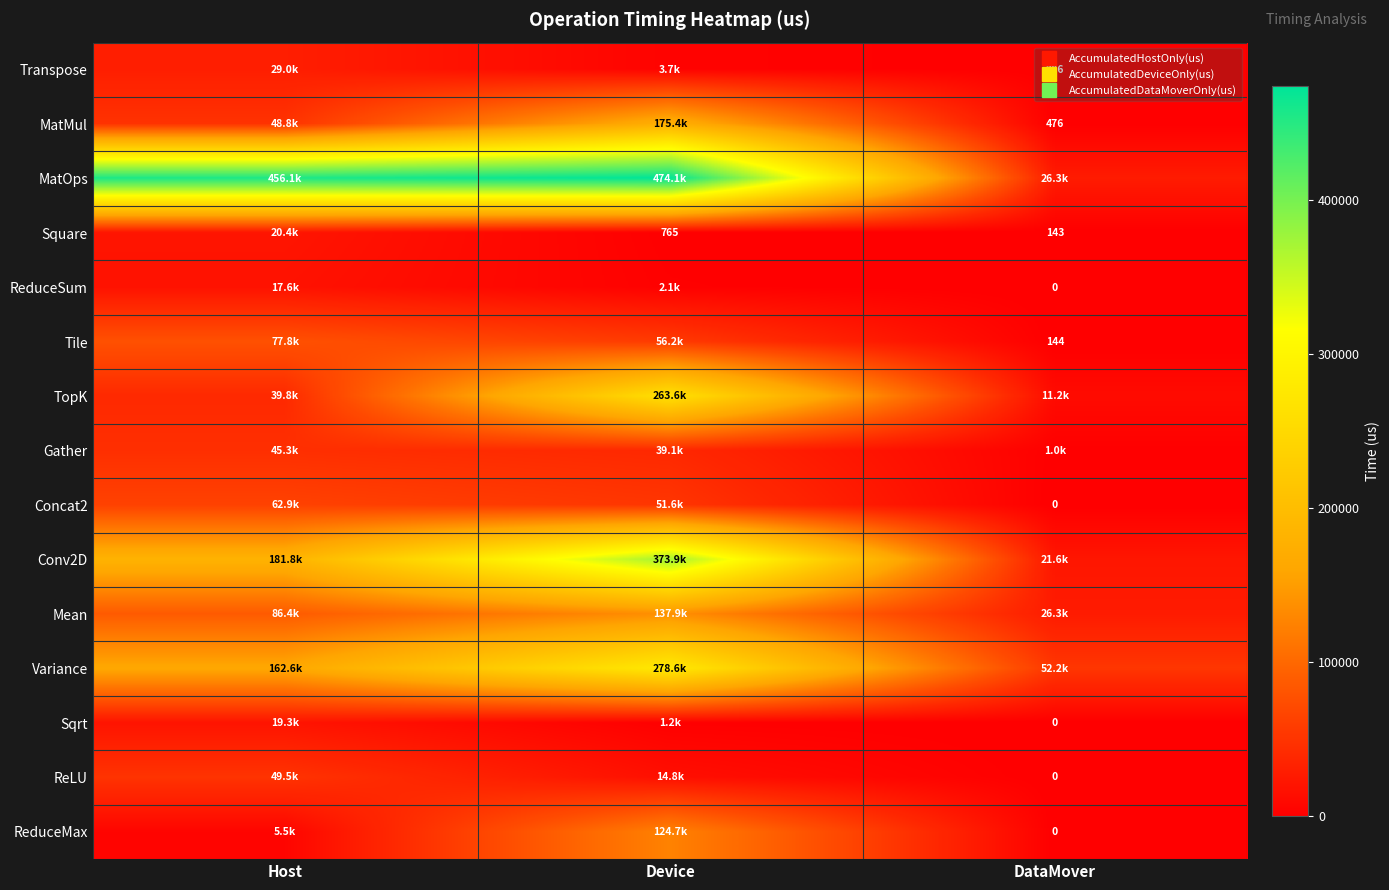

What is the approximate value of Variance at DataMover?

52170.4